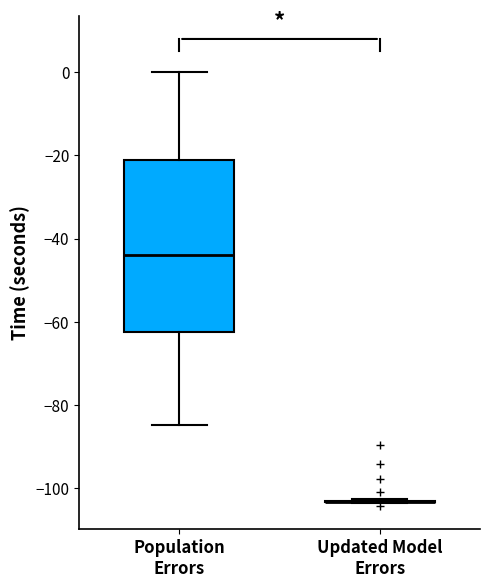

Reading left to right, transcribe this box plot: for each box, give where its median line is, the range the box spans, and where its two whiskers end, as read against the y-axis. The values are not printed on the chart, so give them approximately, as read against the axis.

Population Errors: median -44, box -62 to -22, whiskers -84 to 0
Updated Model Errors: box collapsed to a line at -104, whiskers -104 to -102